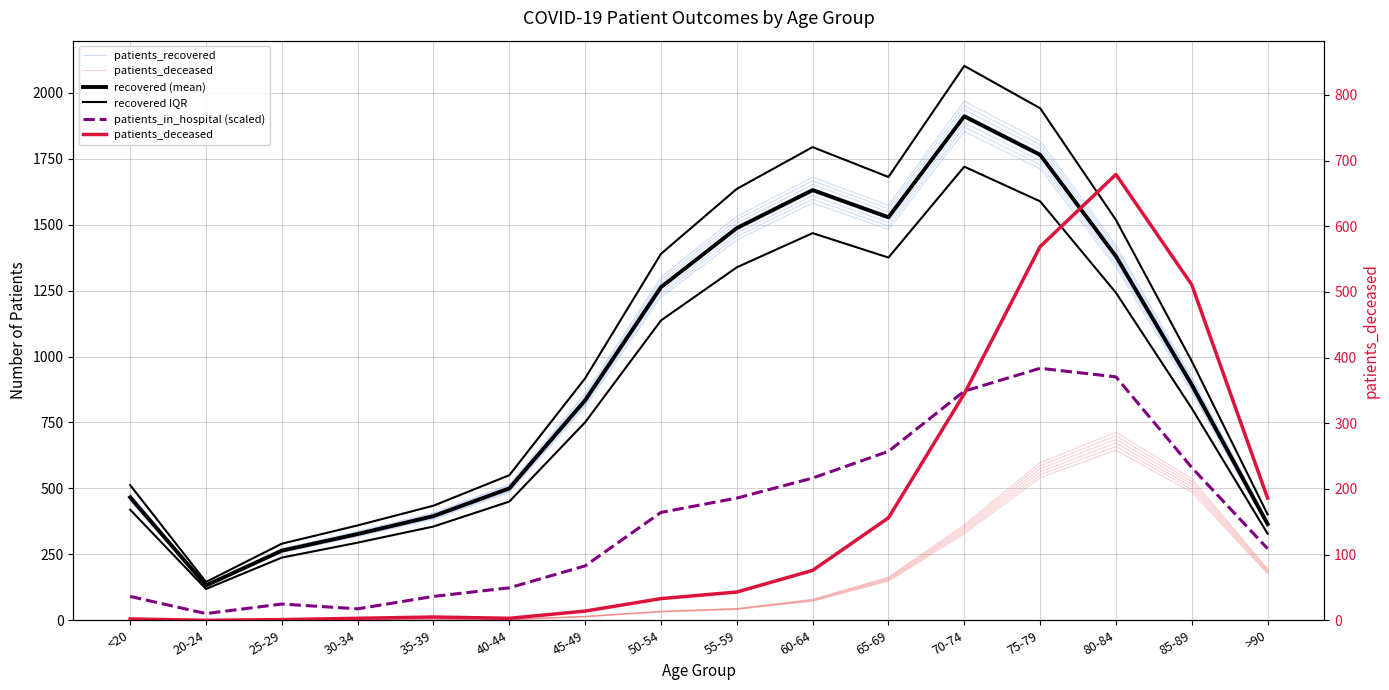

Which category has the highest value in the recovered IQR series?

70-74